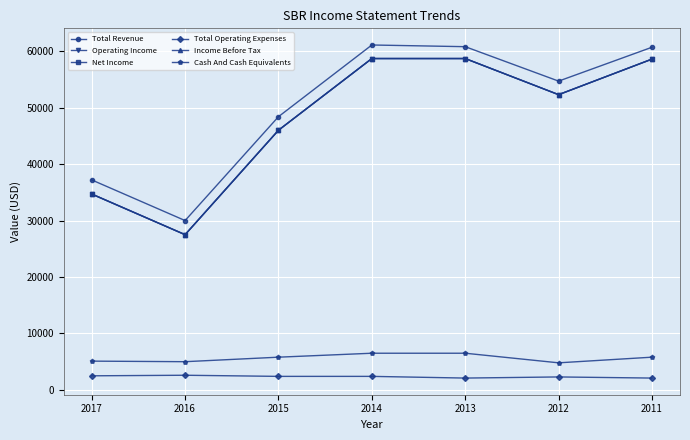

Reading left to right, what are all the values shown in this chart?

Total Revenue: 37200	30000	48400	61100	60800	54700	60700
Operating Income: 34700	27500	46000	58700	58700	52300	58600
Net Income: 34700	27500	46000	58700	58700	52300	58600
Total Operating Expenses: 2500	2600	2400	2400	2100	2300	2100
Income Before Tax: 34700	27500	46000	58700	58700	52300	58600
Cash And Cash Equivalents: 5100	5000	5800	6500	6500	4800	5800